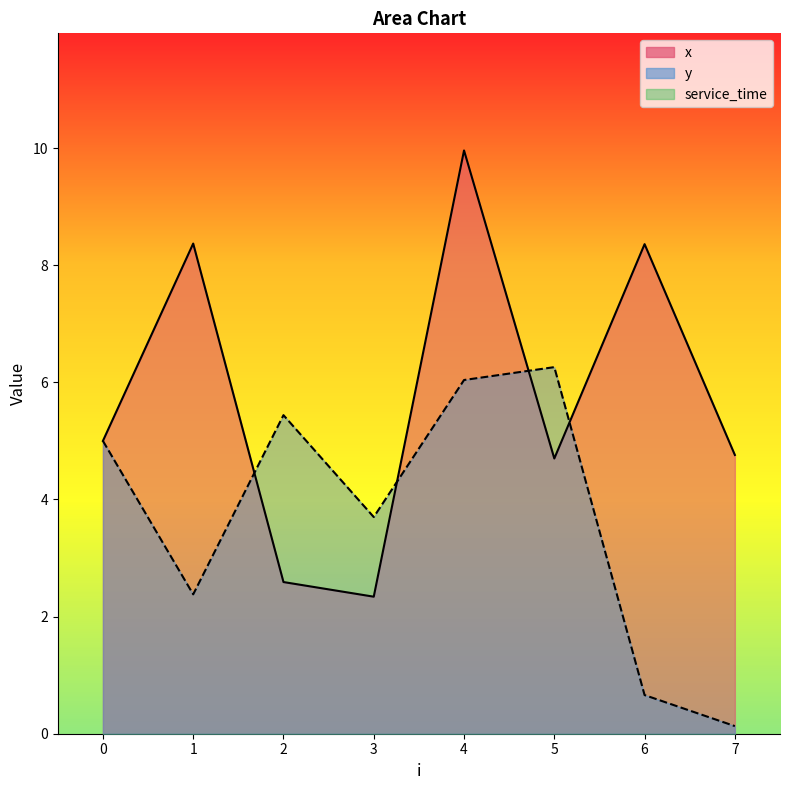

Which label corresponds to the largest value in the chart?

4